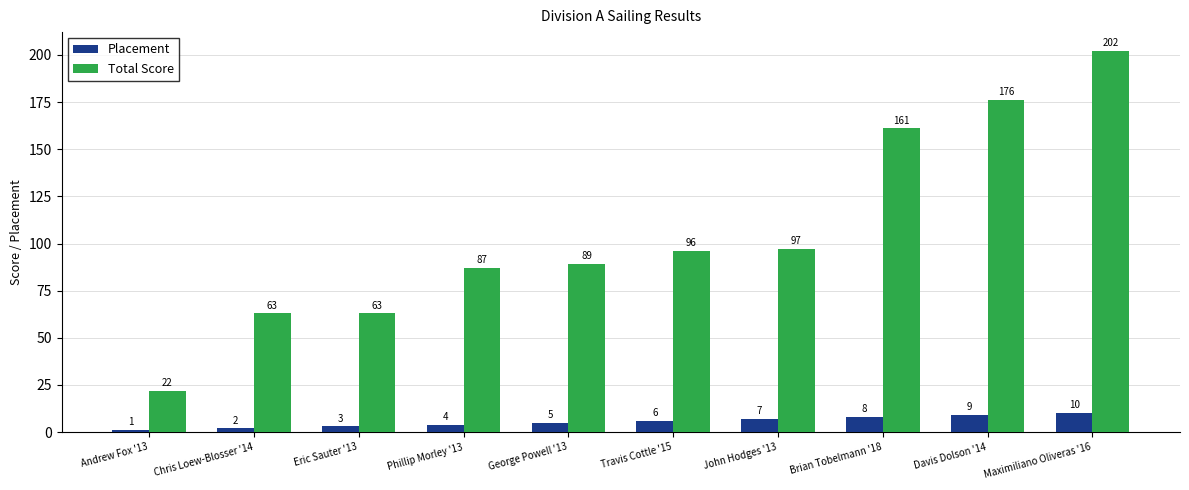

Rank the series by their maximum value, from lowest to highest.

Placement, Total Score